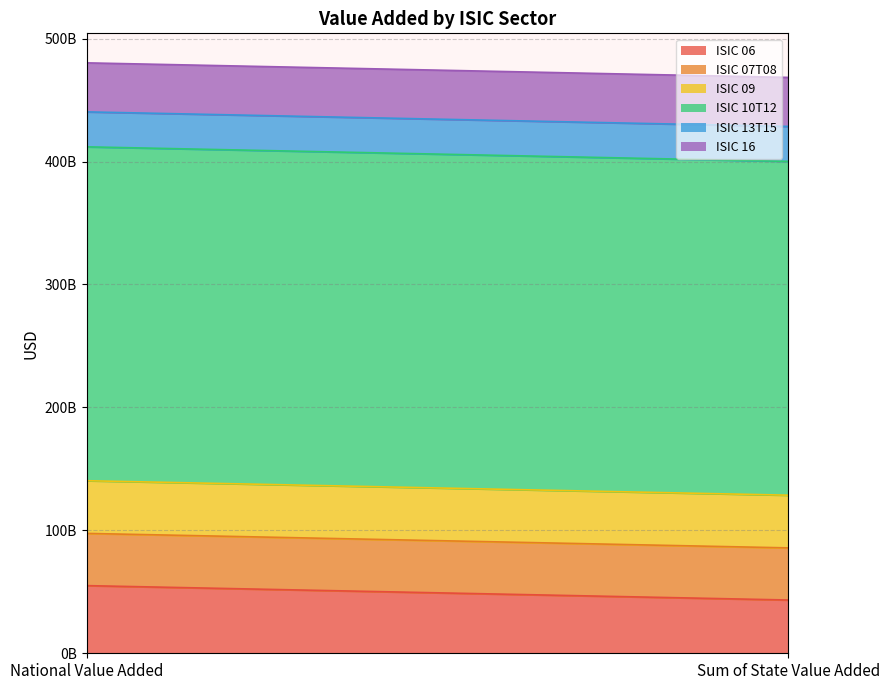

What is the difference between the ISIC 10T12 values at National Value Added and Sum of State Value Added?

49989960.0